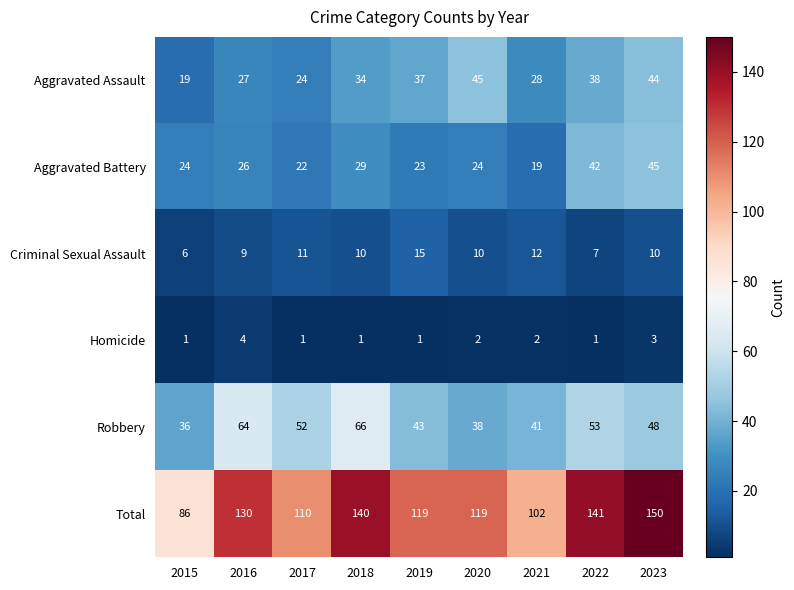

Is it true that Homicide equals 1 at 2015?

True